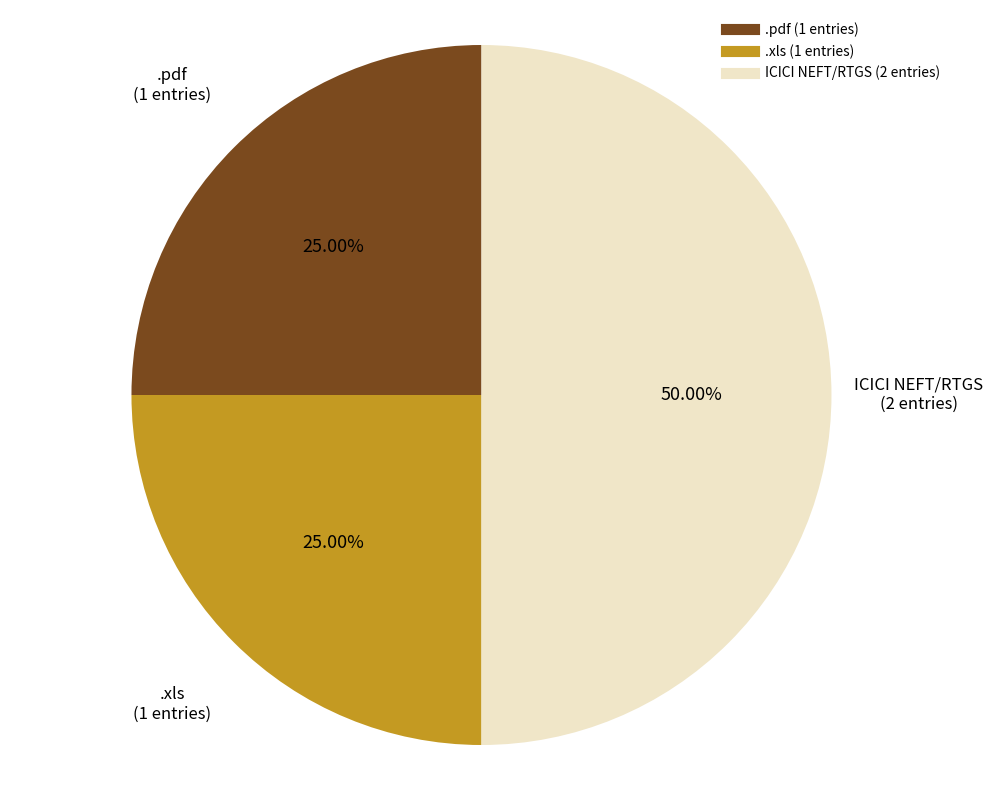

Does .pdf represent more than half of the total?

No